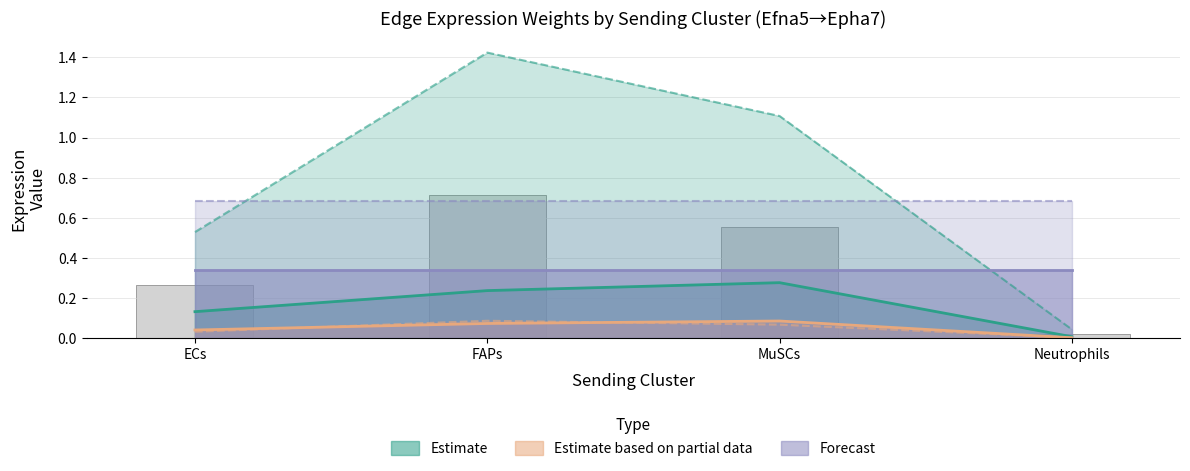

Where is Edge total expression weight nearest to the value 0?

Neutrophils